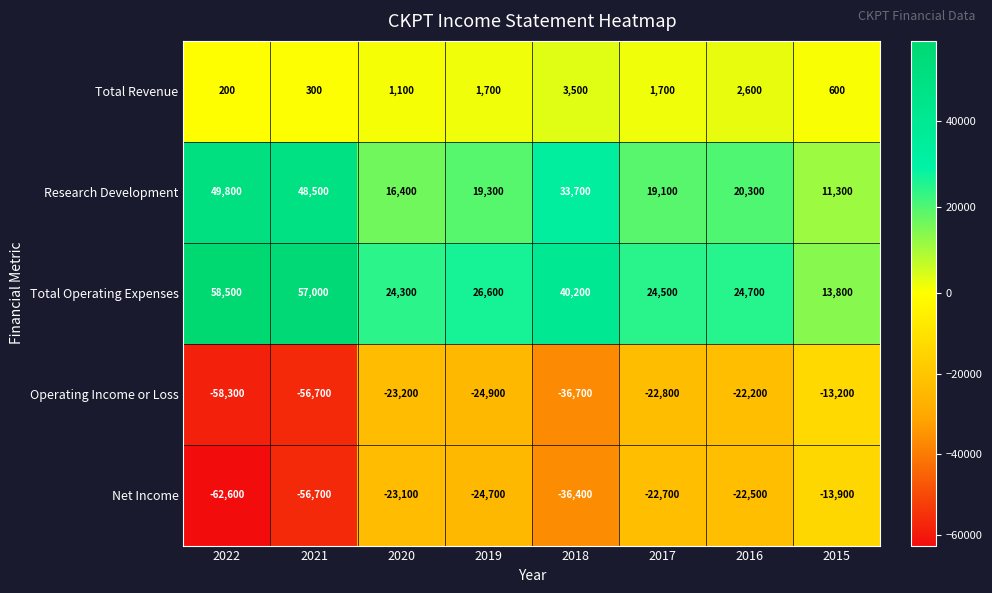

What is the difference between the Total Revenue values at 2016 and 2019?

900